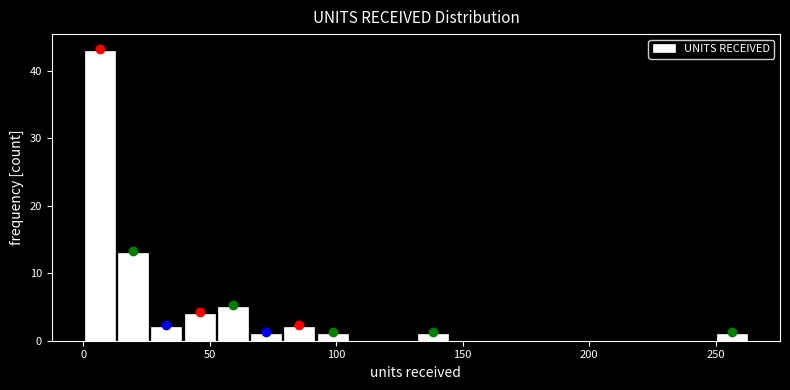

Read against the x-axis, roughly where is the centre of the tallest bar?

5